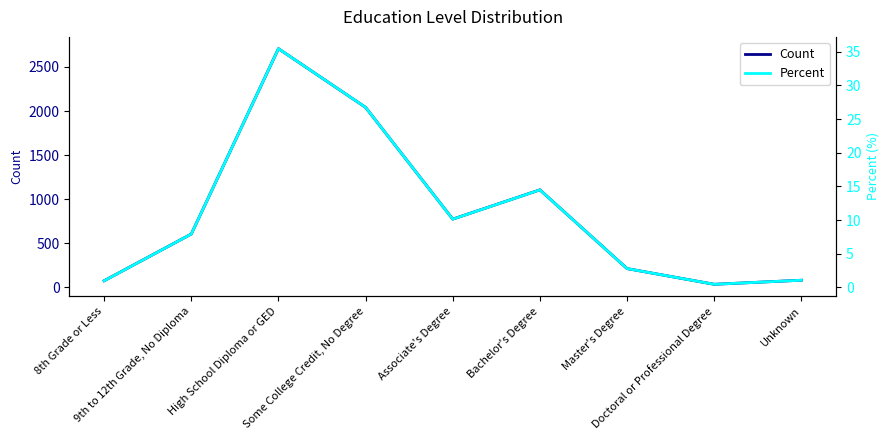

What is the maximum value shown in the chart?

2707.0